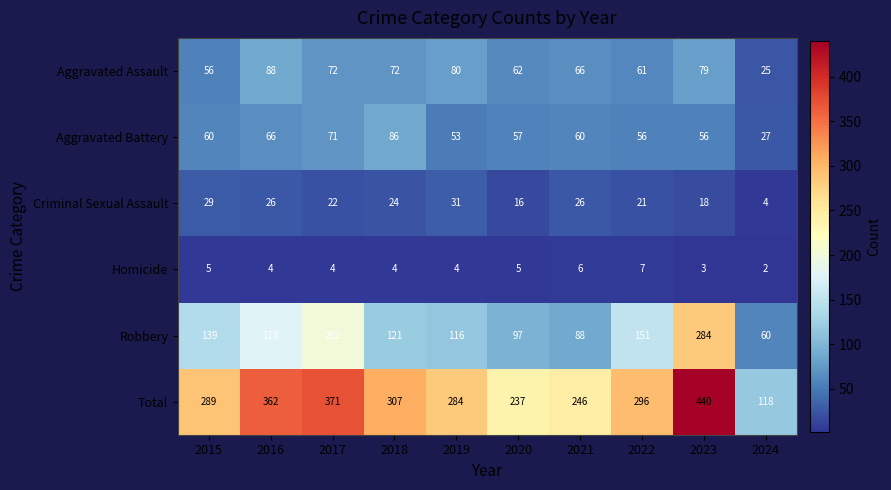

Rank the series at 2021 from highest to lowest value.

Total, Robbery, Aggravated Assault, Aggravated Battery, Criminal Sexual Assault, Homicide